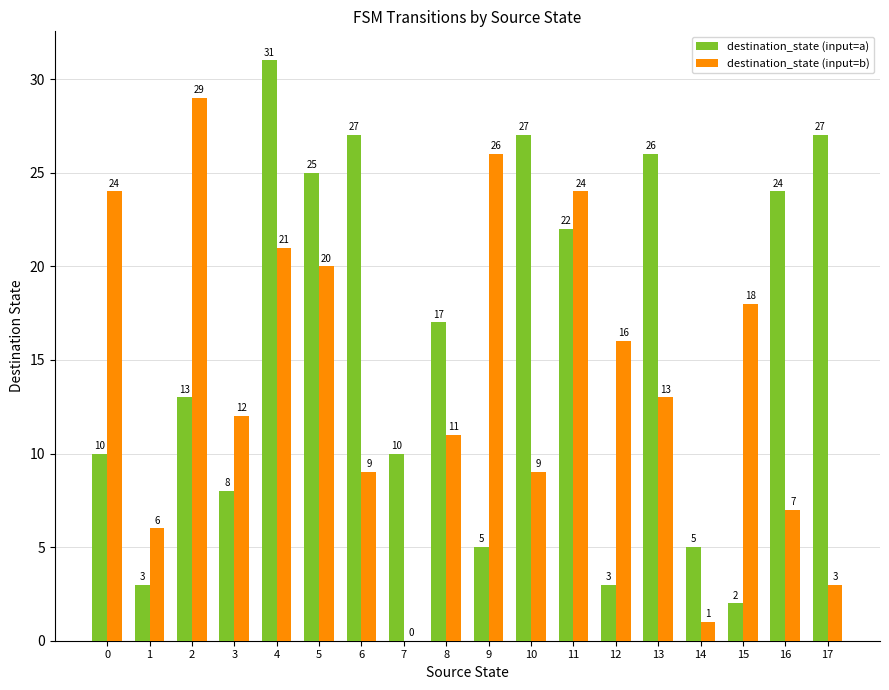

Are the bars horizontal?

No